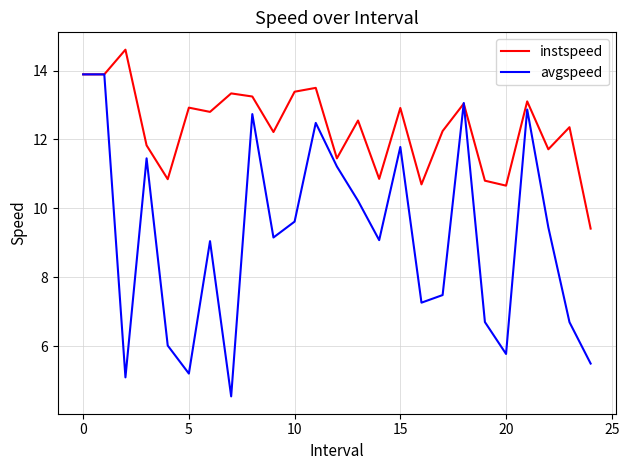

Which series has the widest spread of values?

avgspeed